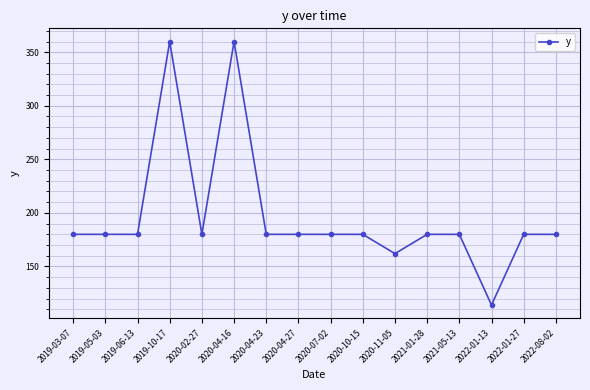

True or false: the data has more than 1 interior local peaks.

True